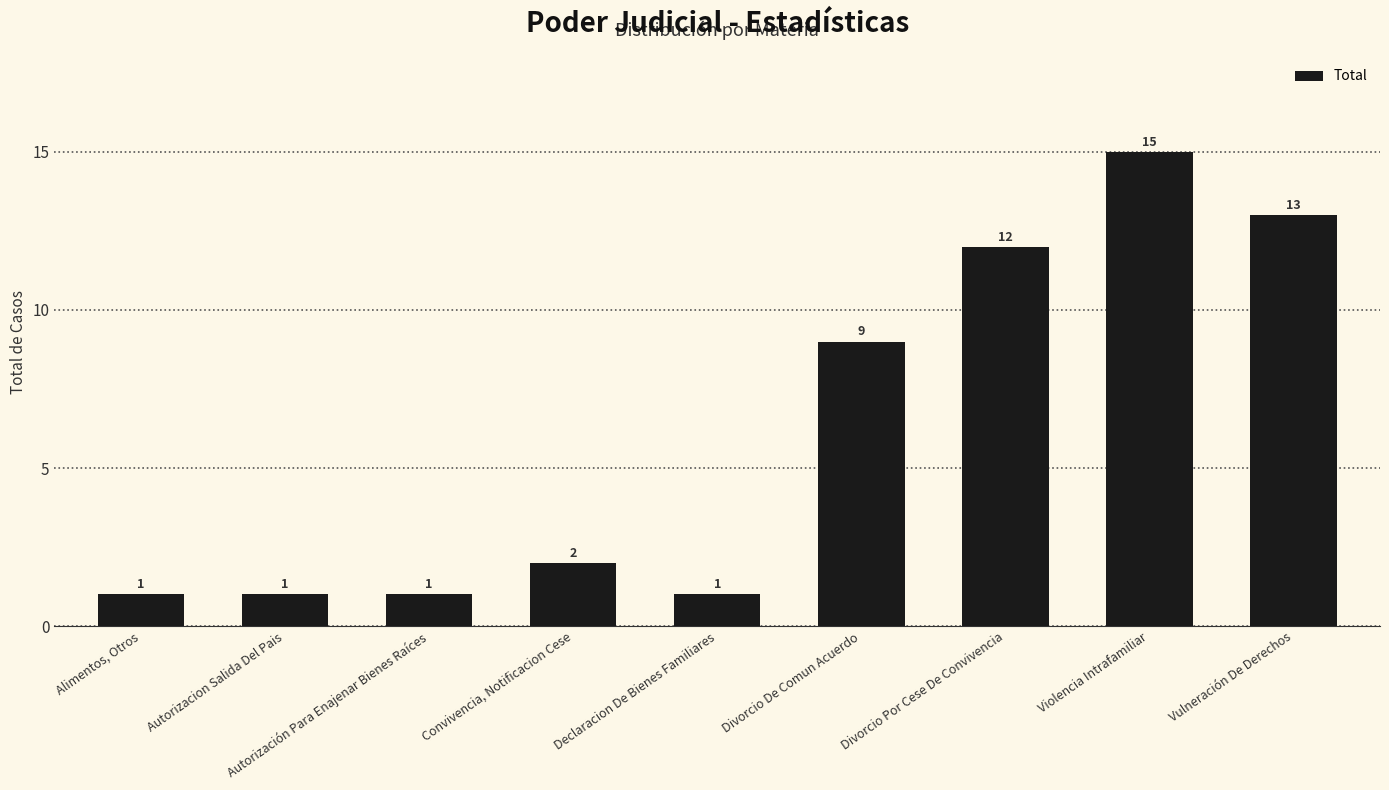

At which label is the value closest to 8?

Divorcio De Comun Acuerdo